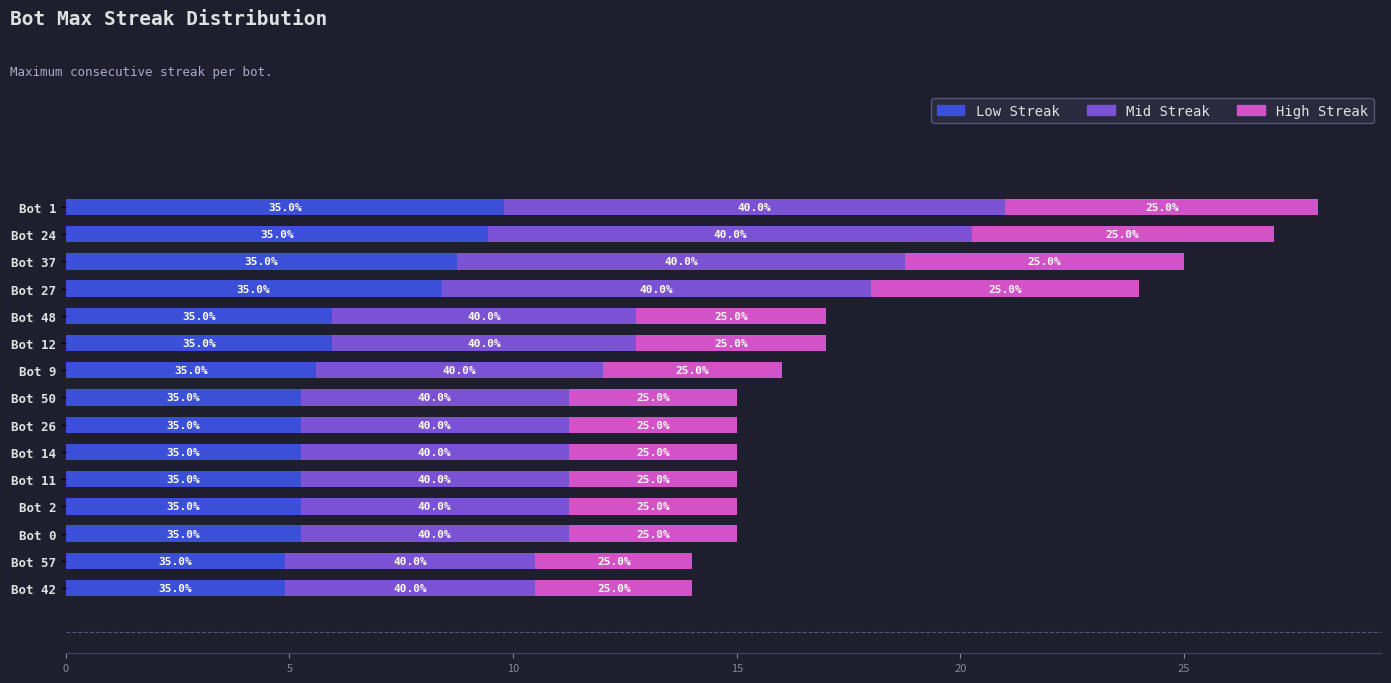

What are all the series names shown in the legend?

Low Streak, Mid Streak, High Streak